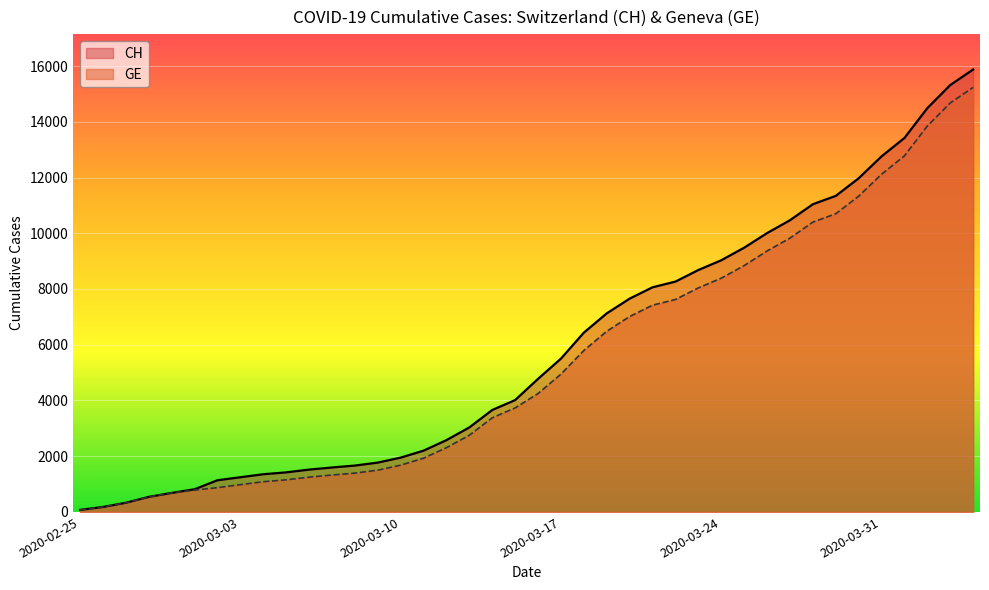

What is the sum of the GE values at 2020-03-28 and 2020-03-25?

19238